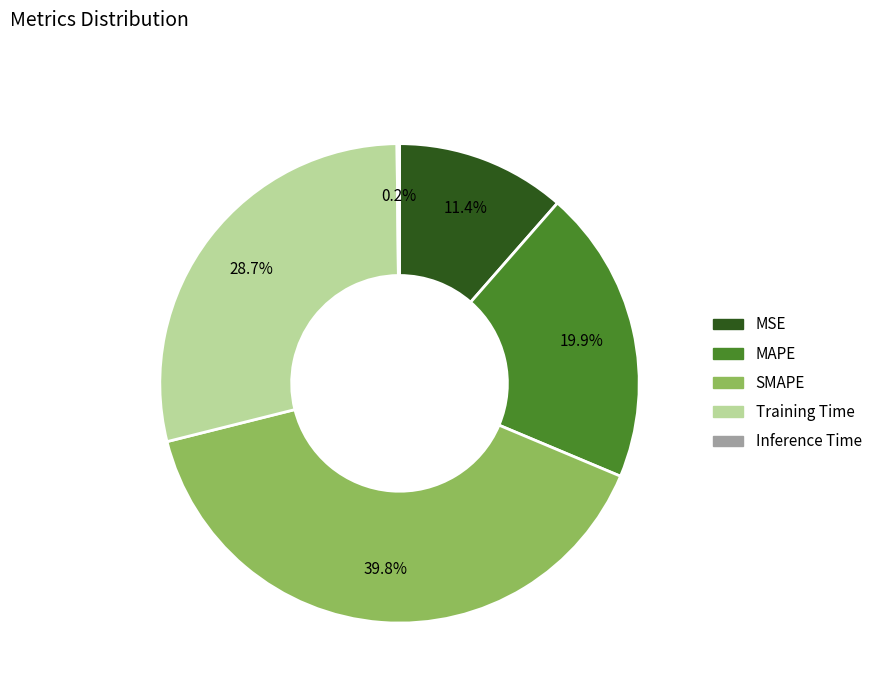

What portion of the pie excludes MAPE?

80.1%